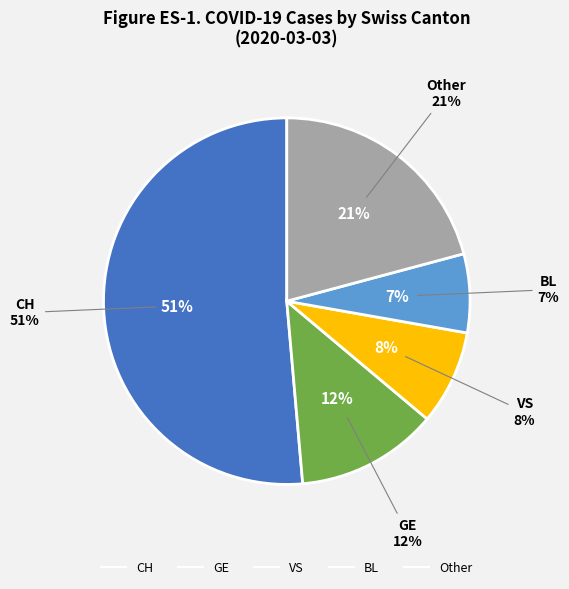

What percentage is NOT represented by CH?

48.6%